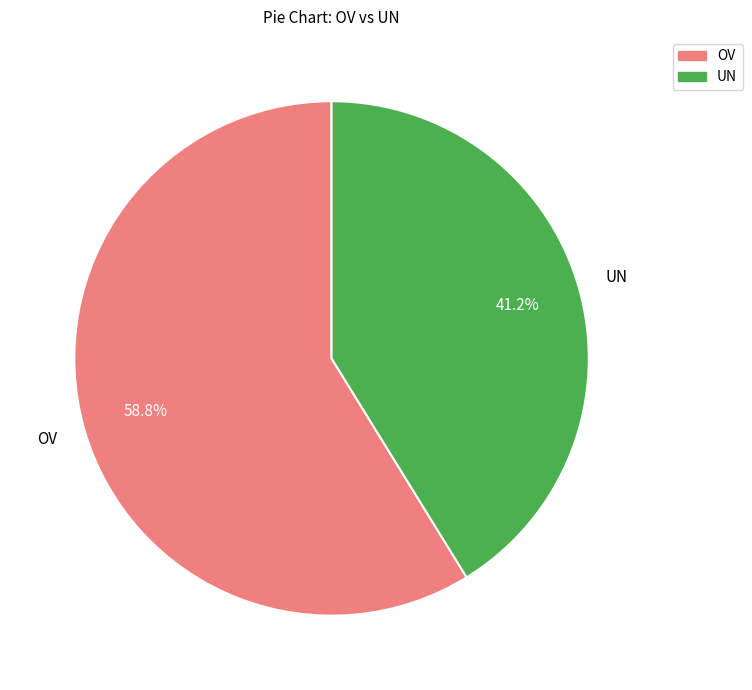

Which category has the smallest portion of the pie?

UN